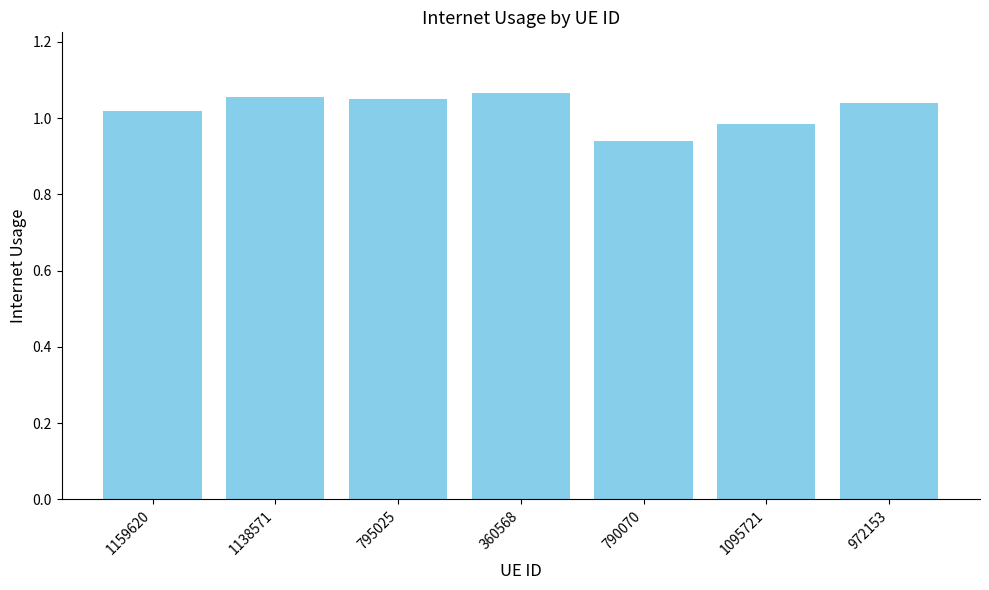

Are the bars horizontal?

No